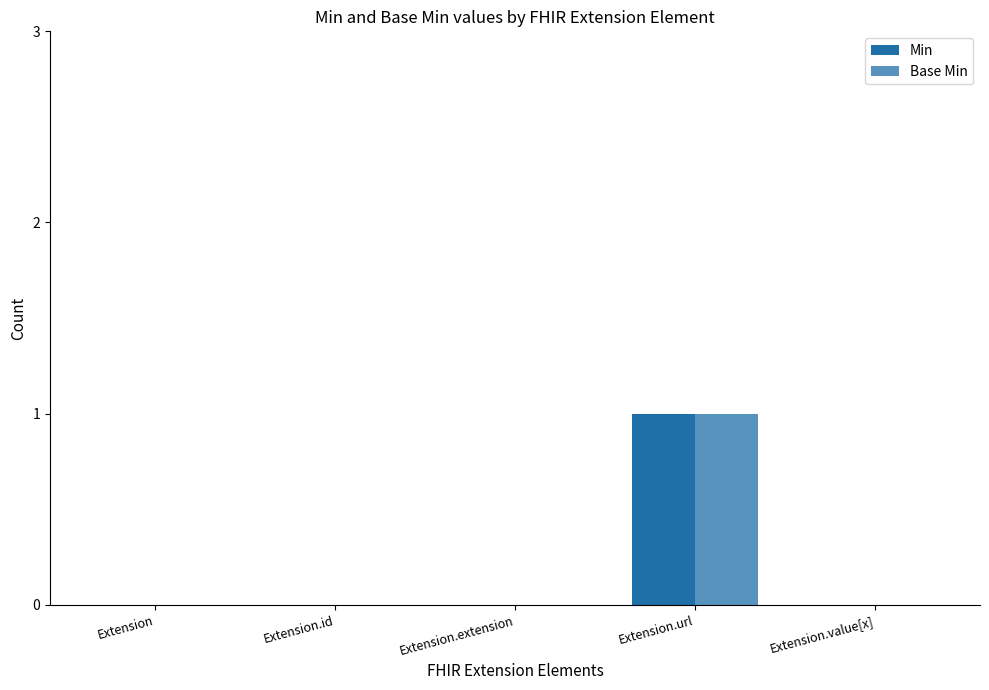

How many groups of bars are there?

5